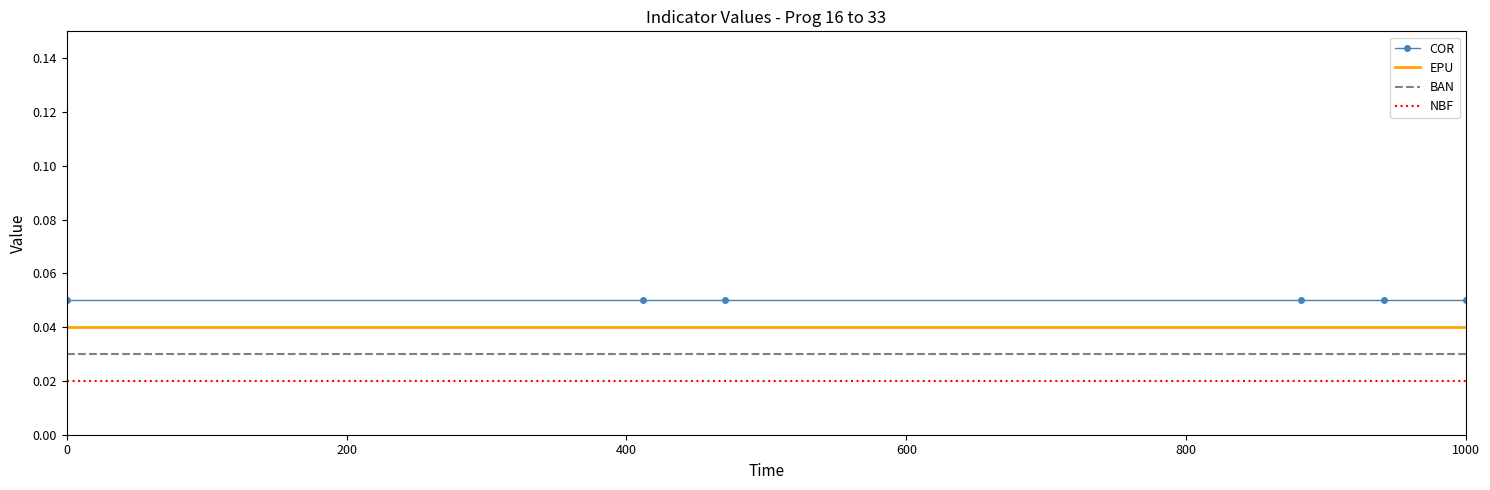

Rank the series by their maximum value, from highest to lowest.

COR, EPU, BAN, NBF